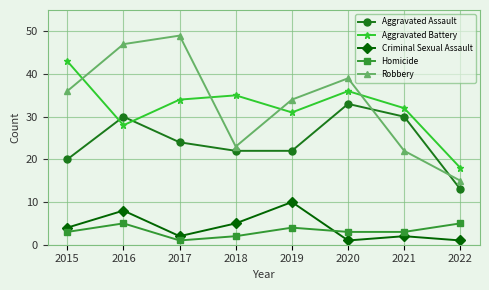

The value of Homicide at 2021 is 3. True or false?

True